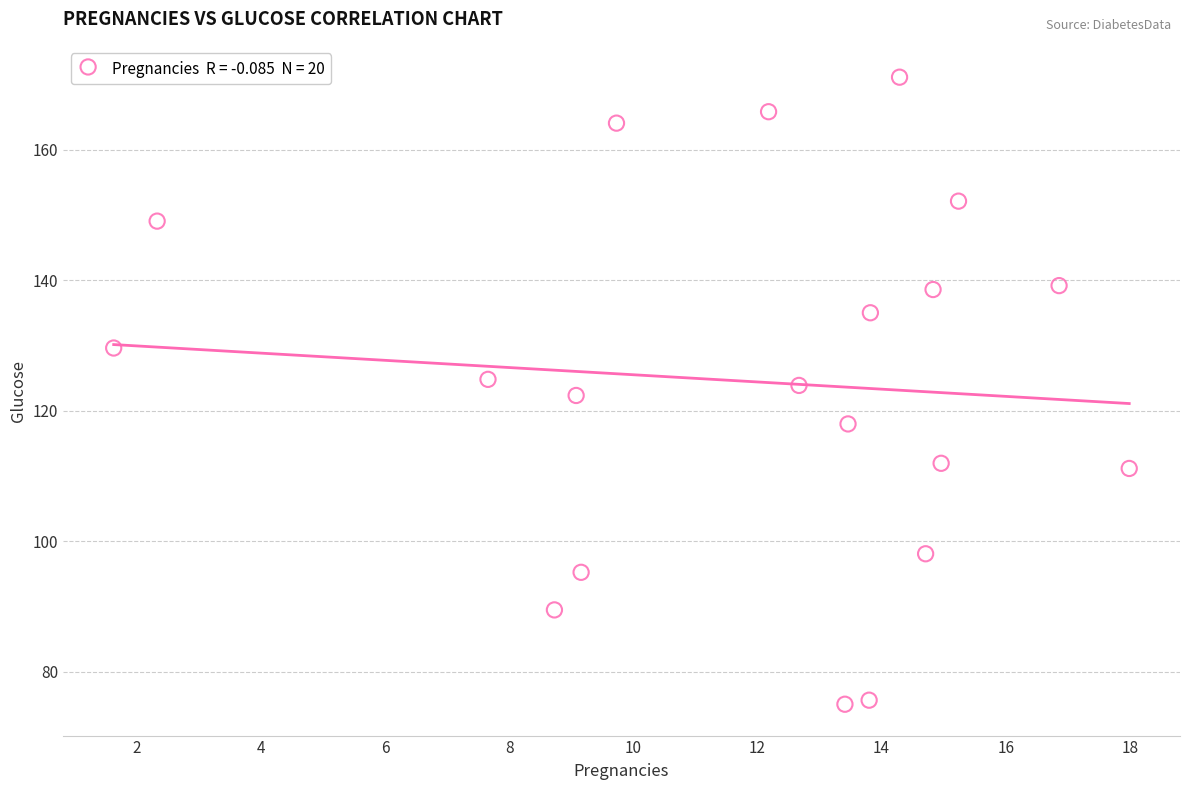

What is the range of X values (max minus min)?

16.4